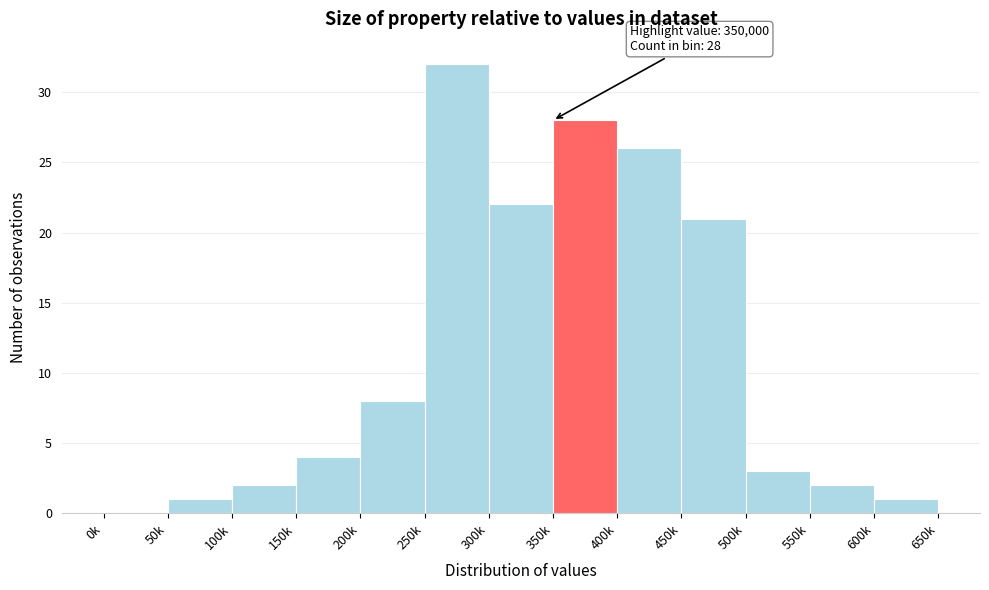

Reading right to left, list all the values displayed in this chart.

600k=1	550k=2	500k=3	450k=21	400k=26	350k=28	300k=22	250k=32	200k=8	150k=4	100k=2	50k=1	0k=0